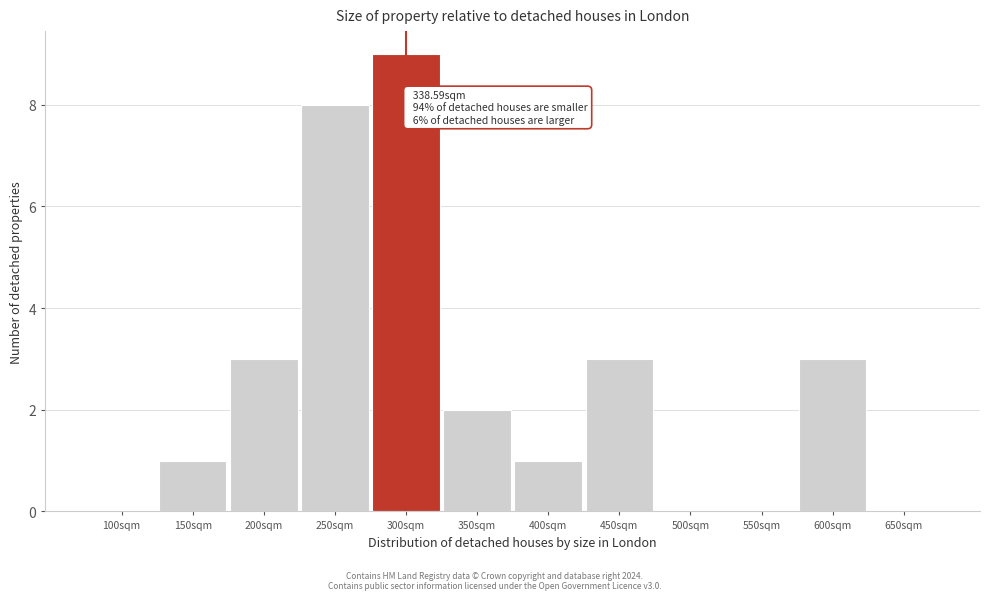

Reading left to right, transcribe all the data shown in this chart.

100sqm=0	150sqm=1	200sqm=3	250sqm=8	300sqm=9	350sqm=2	400sqm=1	450sqm=3	500sqm=0	550sqm=0	600sqm=3	650sqm=0